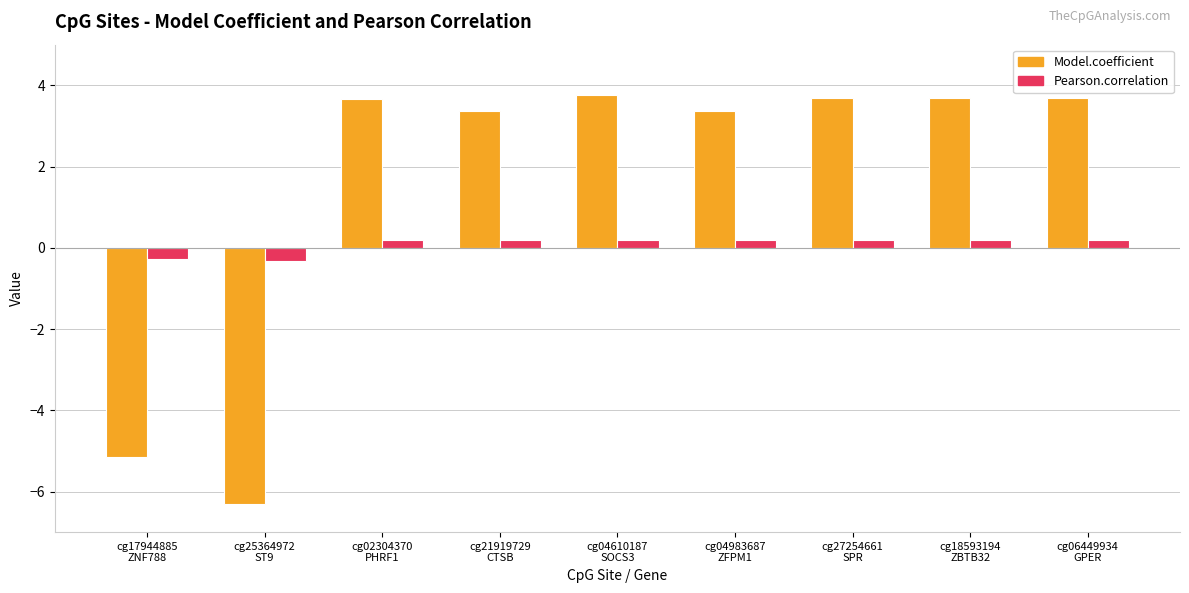

How many bars are there in total?

18